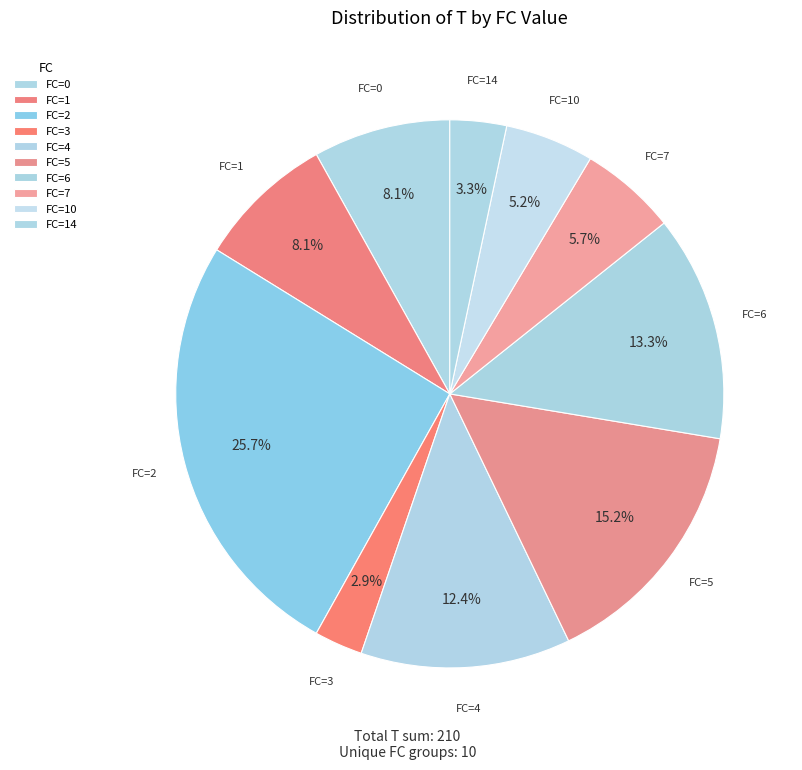

How many slices are in this pie chart?

10